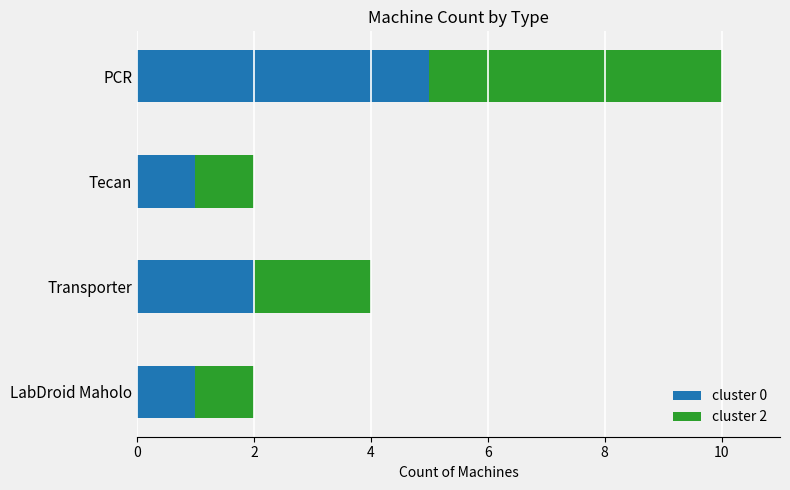

Where is cluster 0 nearest to the value 3?

Transporter